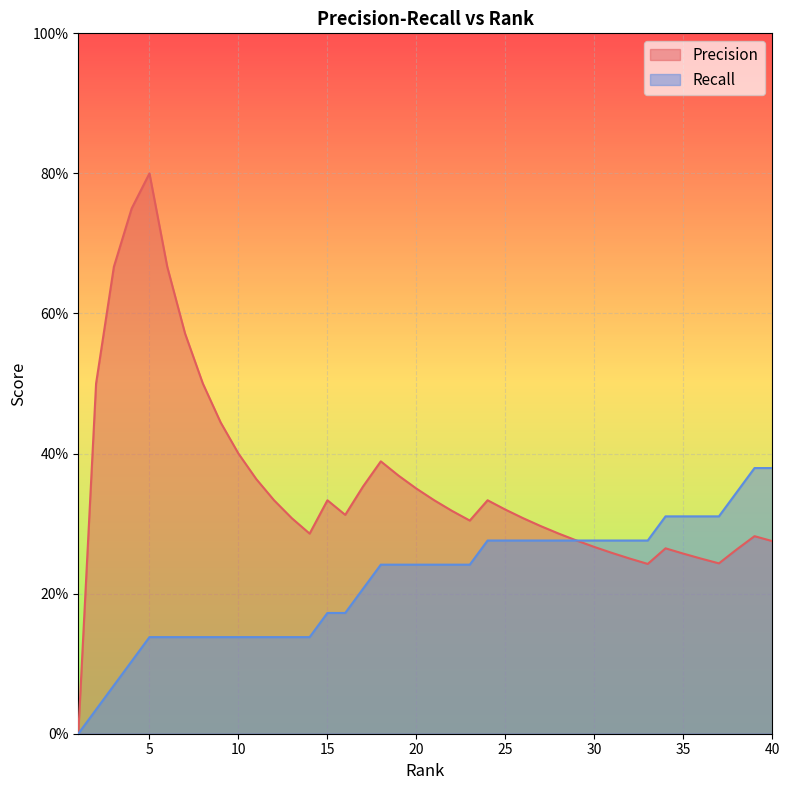

Between 2 and 35, which series saw the biggest shift?

Recall